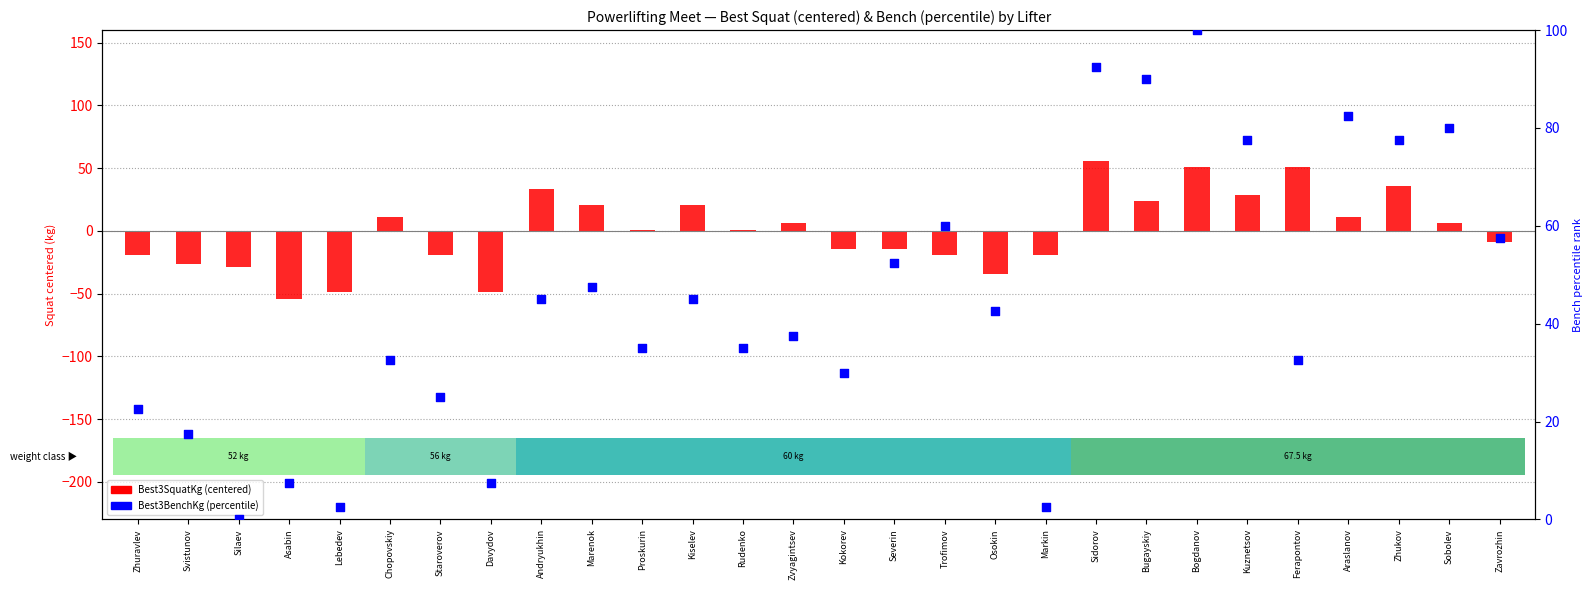

At which category is the sum across all series the highest?

Bogdanov